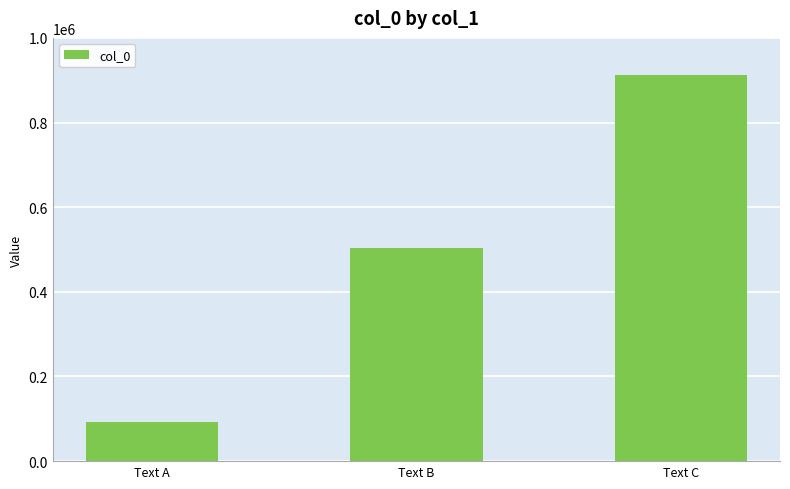

Reading left to right, list all the values displayed in this chart.

Text A=93003	Text B=504758	Text C=913092